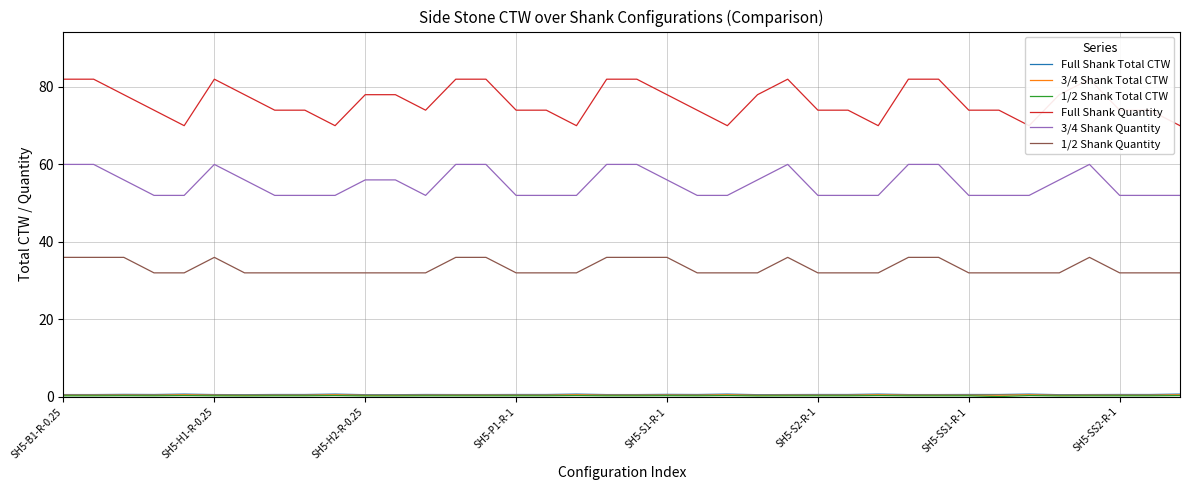

True or false: 3/4 Shank Quantity and 1/2 Shank Quantity cross at least once.

False